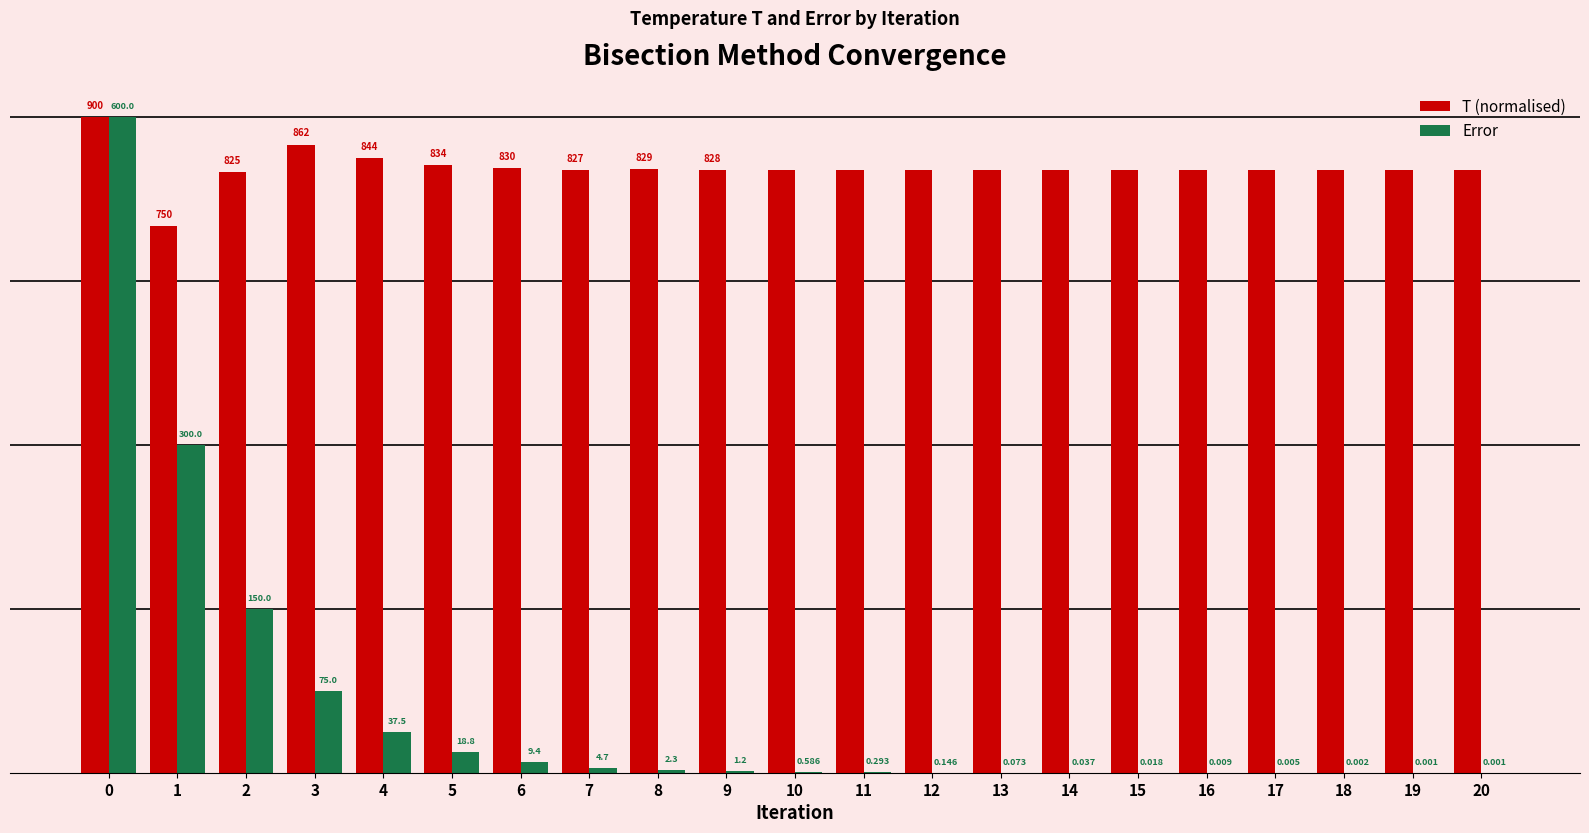

Is the value of T (normalised) at 11 greater than the value of Error at 16?

Yes